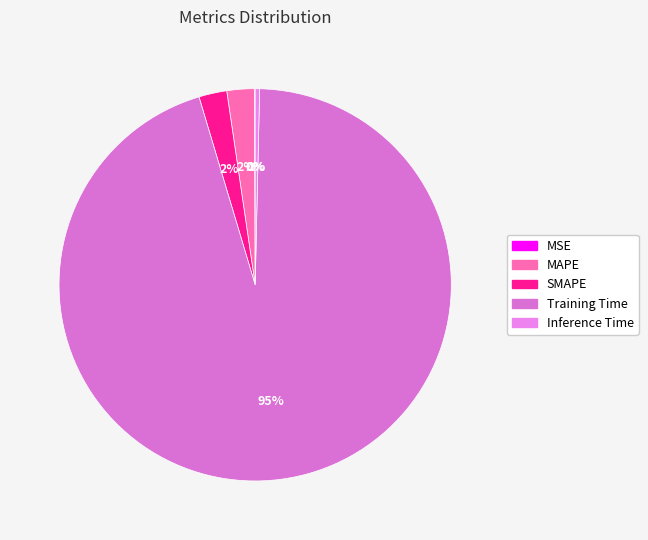

What is the change in value from SMAPE to Training Time?

+1.6